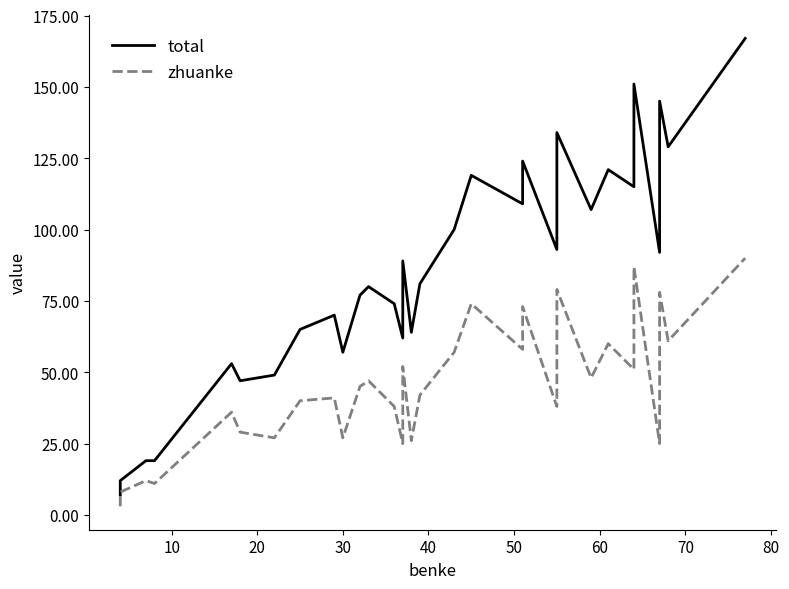

What is the maximum value for zhuanke?

90